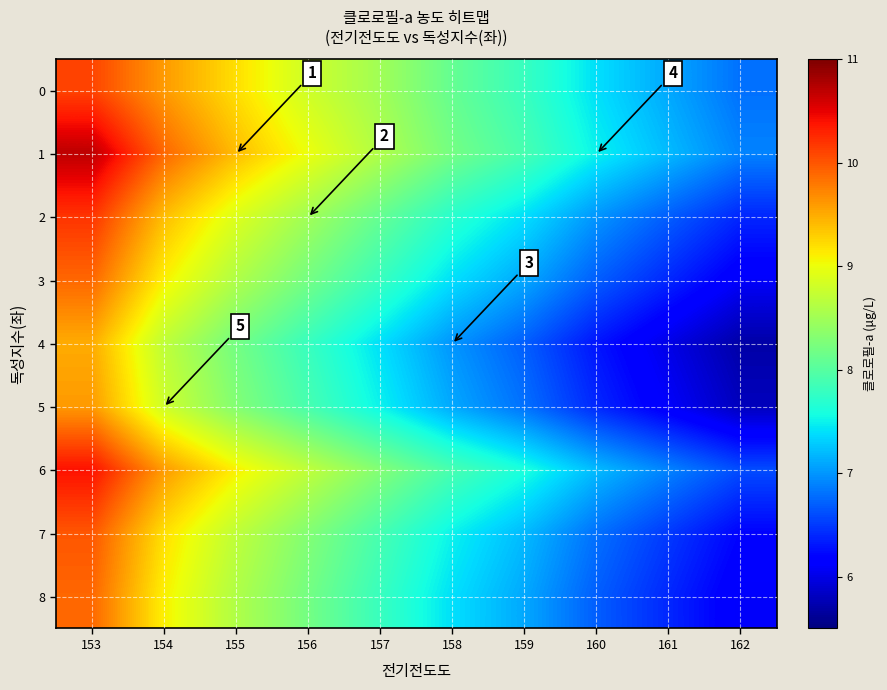

Which category has the highest value across all series?

153